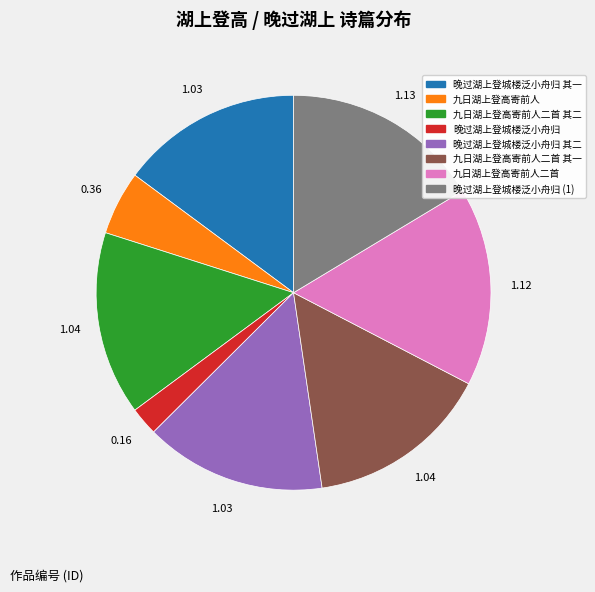

Does any single category account for the majority?

No